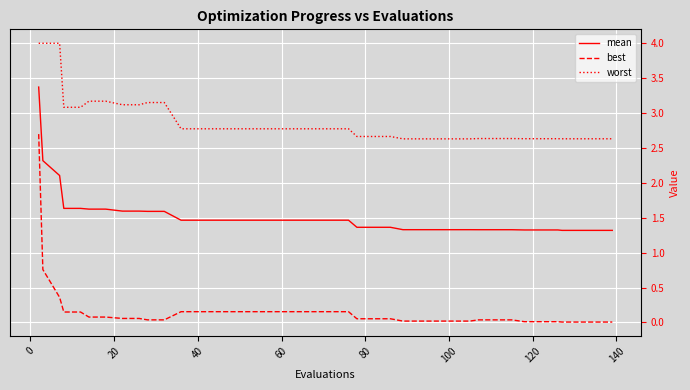

Which series has the largest total across all categories?

worst